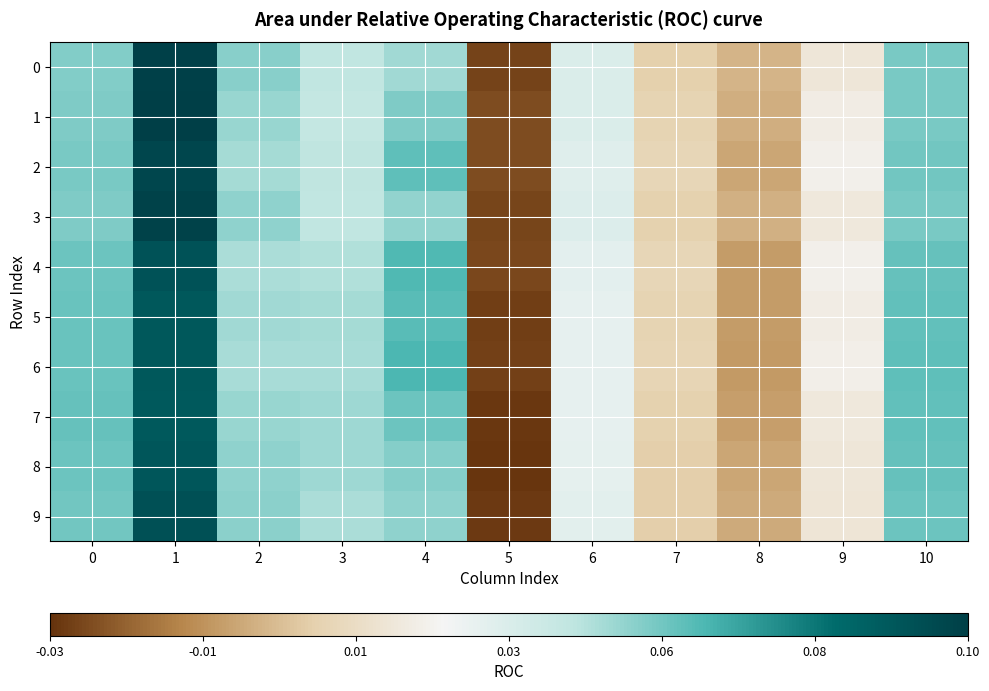

Which has a higher value, 9 or 8?

9